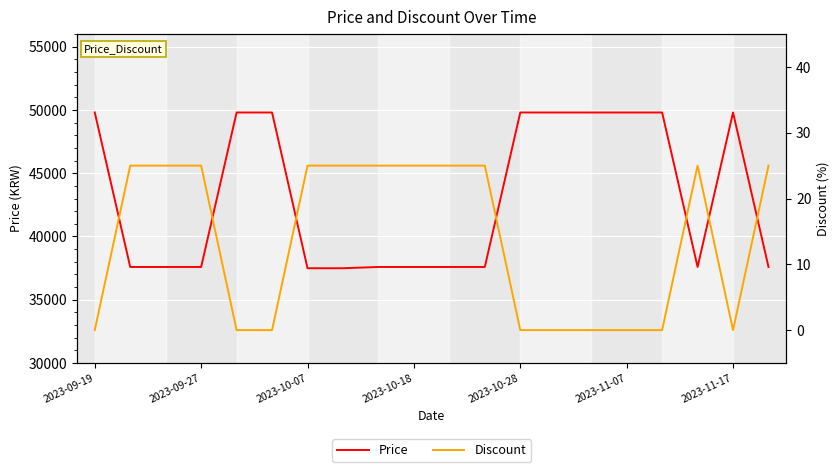

Which label corresponds to the largest value in the chart?

2023-09-19